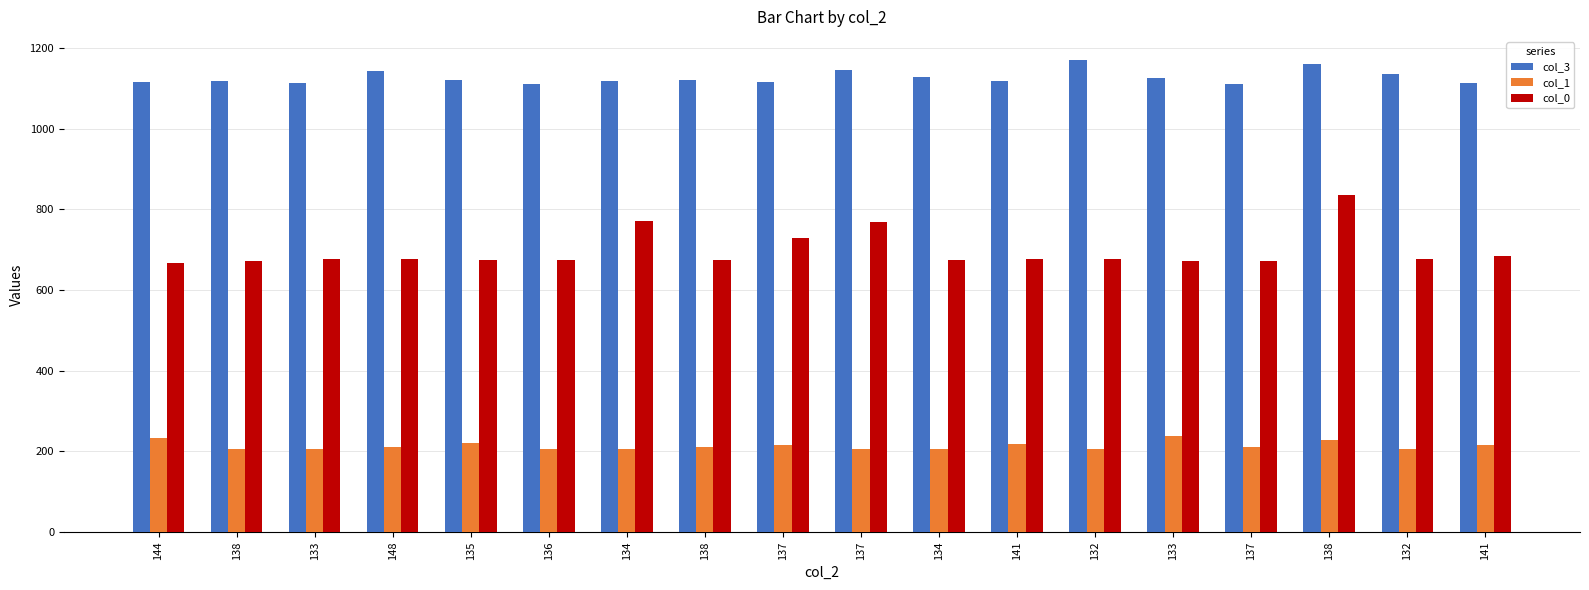

How many groups of bars are there?

18